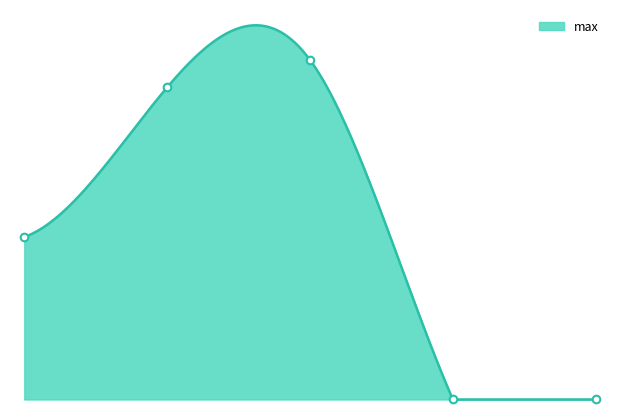

At which category is the sum across all series the highest?

2